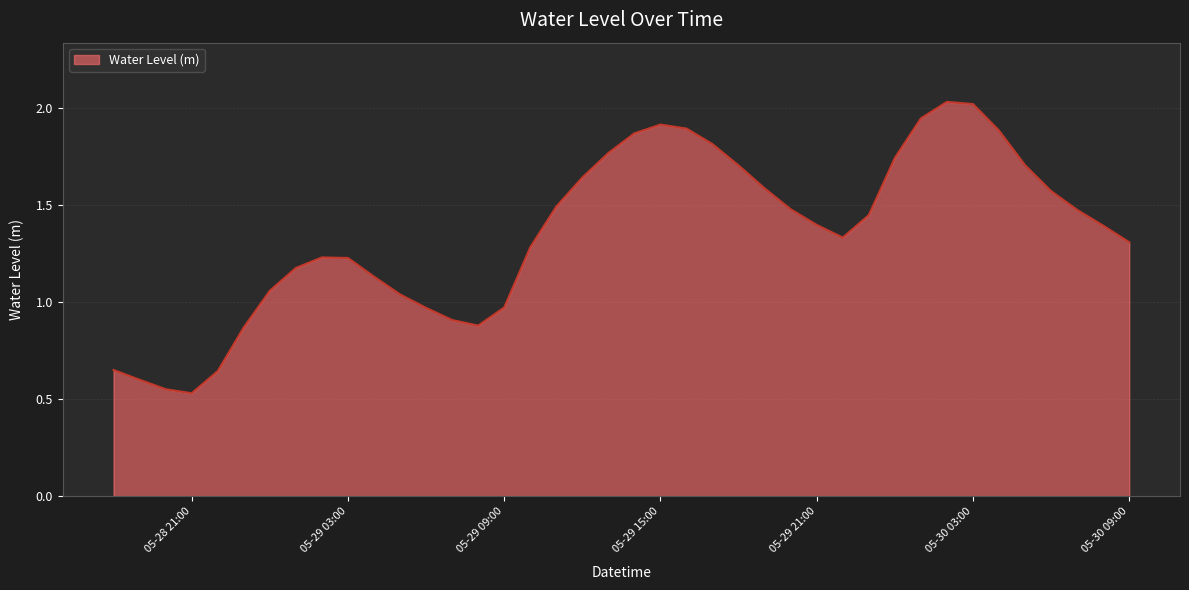

Reading right to left, transcribe all the data shown in this chart.

1.3	1.4	1.5	1.6	1.7	1.9	2.0	2.0	1.9	1.7	1.4	1.3	1.4	1.5	1.6	1.7	1.8	1.9	1.9	1.9	1.8	1.6	1.5	1.3	1.0	0.9	0.9	1.0	1.0	1.1	1.2	1.2	1.2	1.1	0.9	0.6	0.5	0.6	0.6	0.7